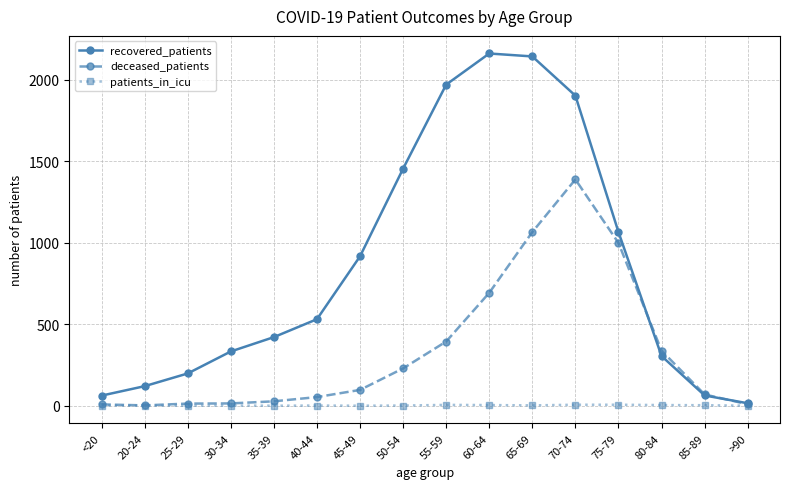

Rank the series by their maximum value, from highest to lowest.

recovered_patients, deceased_patients, patients_in_icu